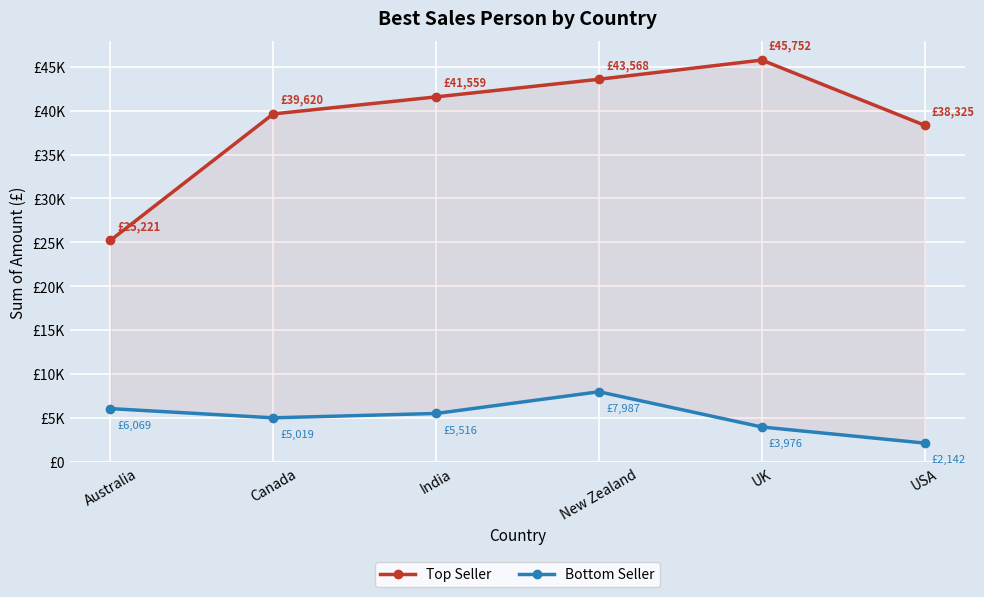

What is the label of the 2nd point from the right?

UK